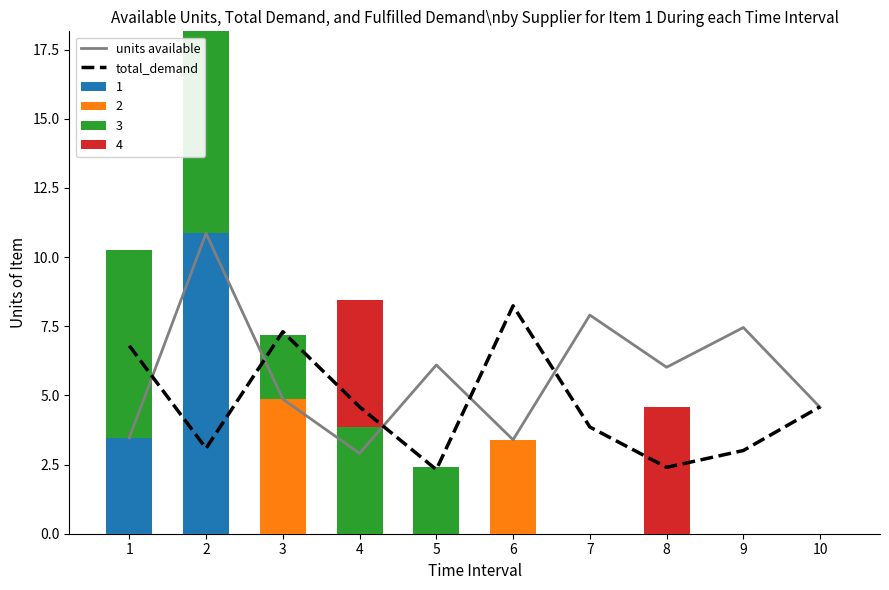

What is the difference between the highest and lowest values at 3?

2.4